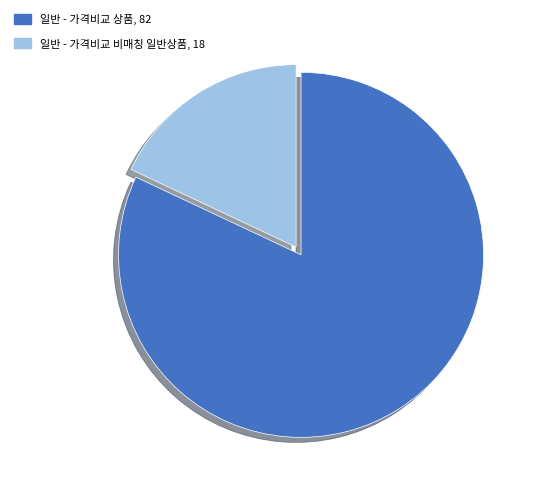

Which category has the biggest portion of the pie?

일반 - 가격비교 상품